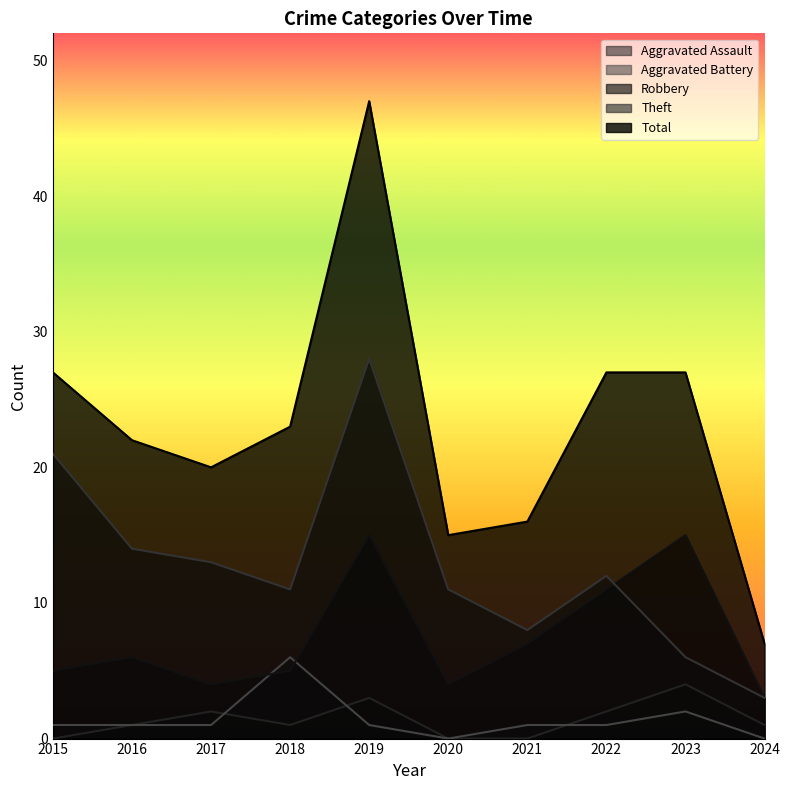

What is the sum of all Aggravated Battery values?

14